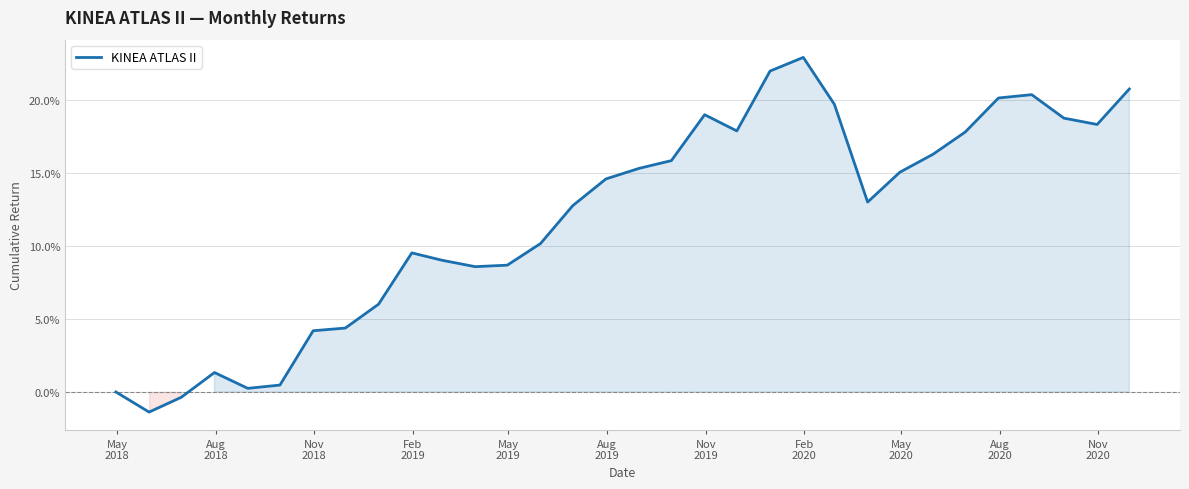

Does the chart display data point markers on the line(s)?

No